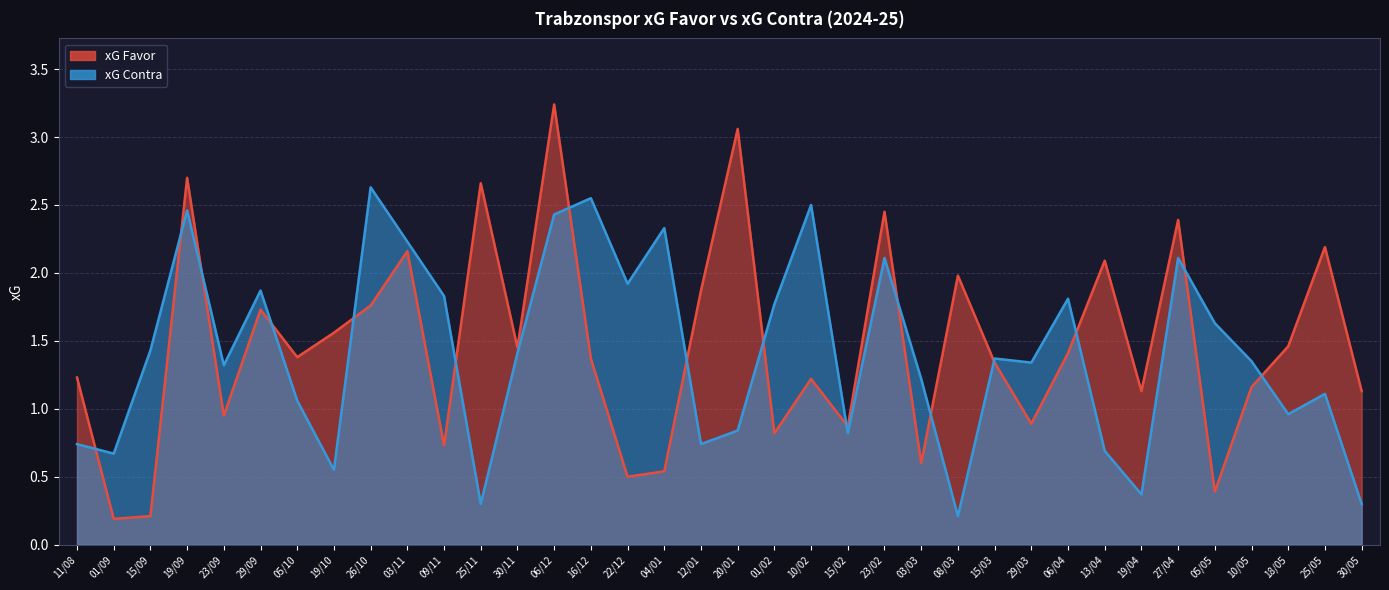

What is the difference between the highest and lowest values at 12/01?

1.1